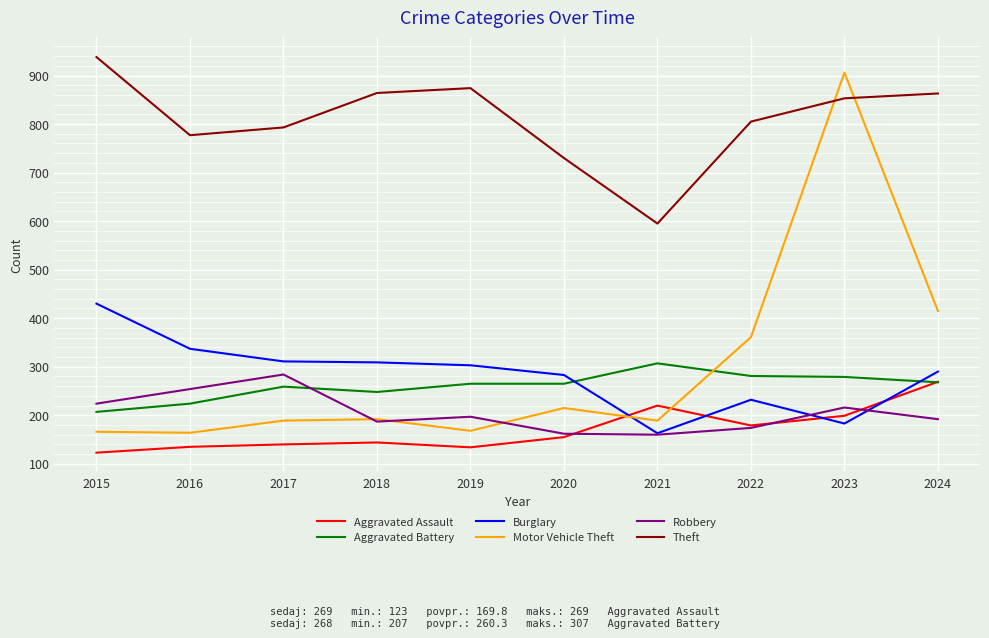

Is the value of Aggravated Assault at 2023 greater than the value of Motor Vehicle Theft at 2022?

No